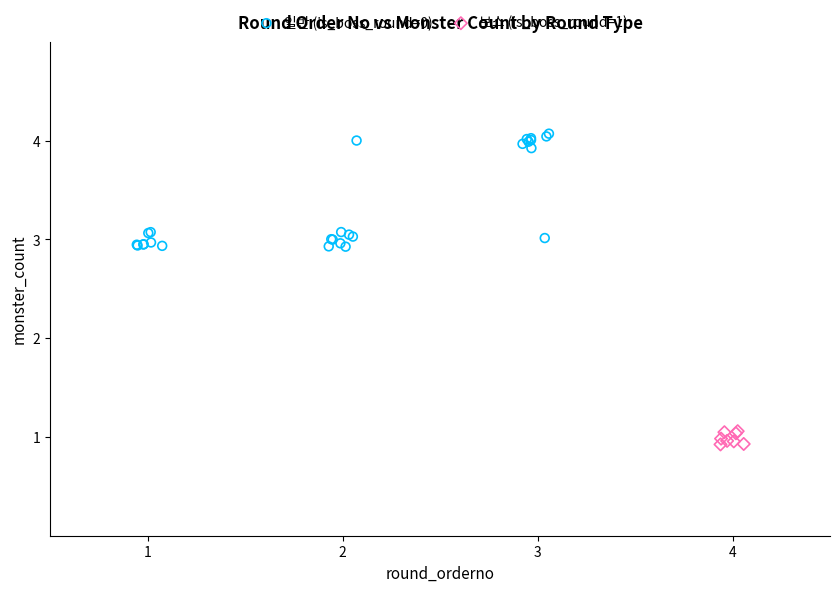

Which series contains the lowest Y value?

보스 (is_boss_round=1)